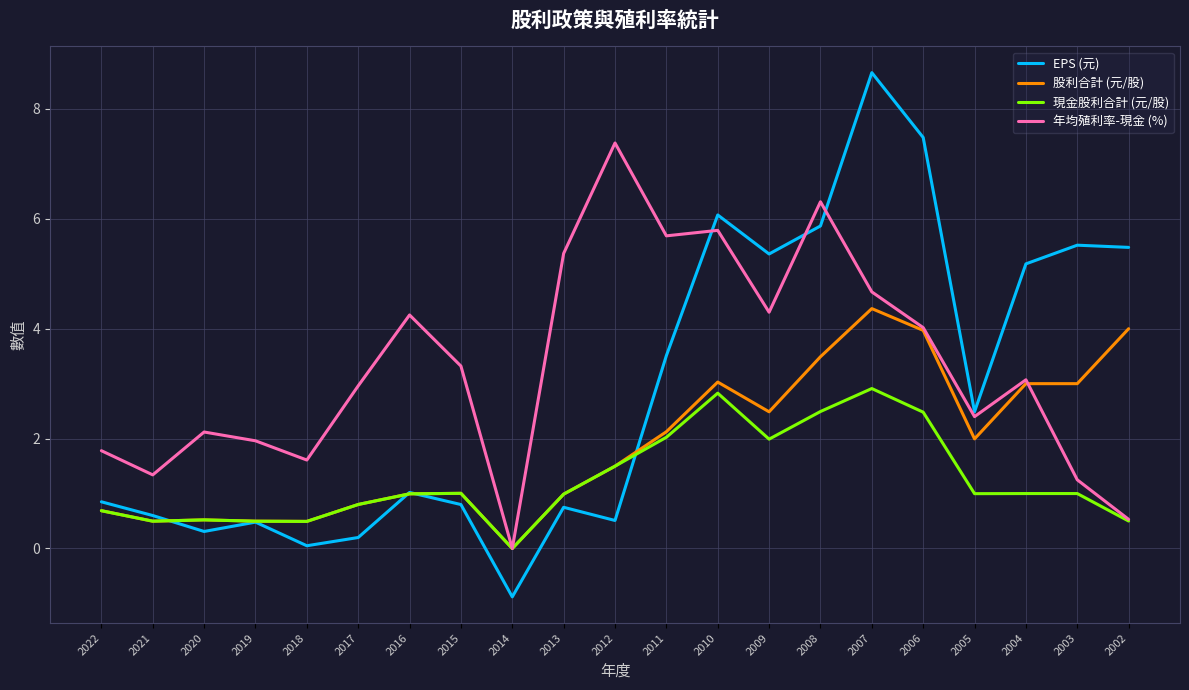

True or false: EPS (元) and 年均殖利率-現金 (%) intersect in this chart.

True